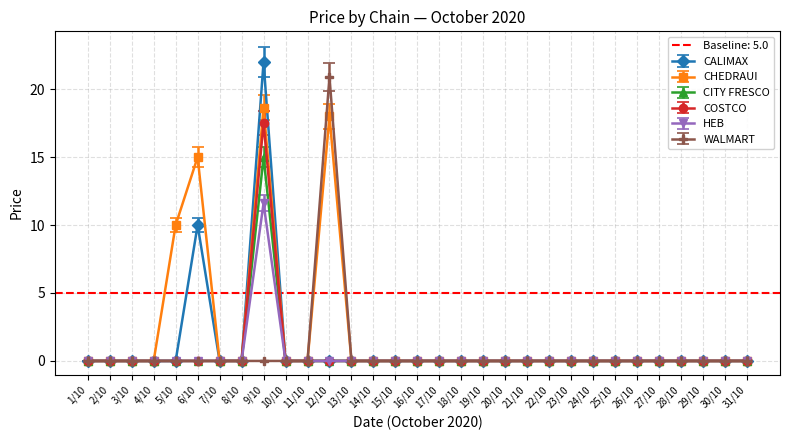

At which label does COSTCO reach its peak?

9/10